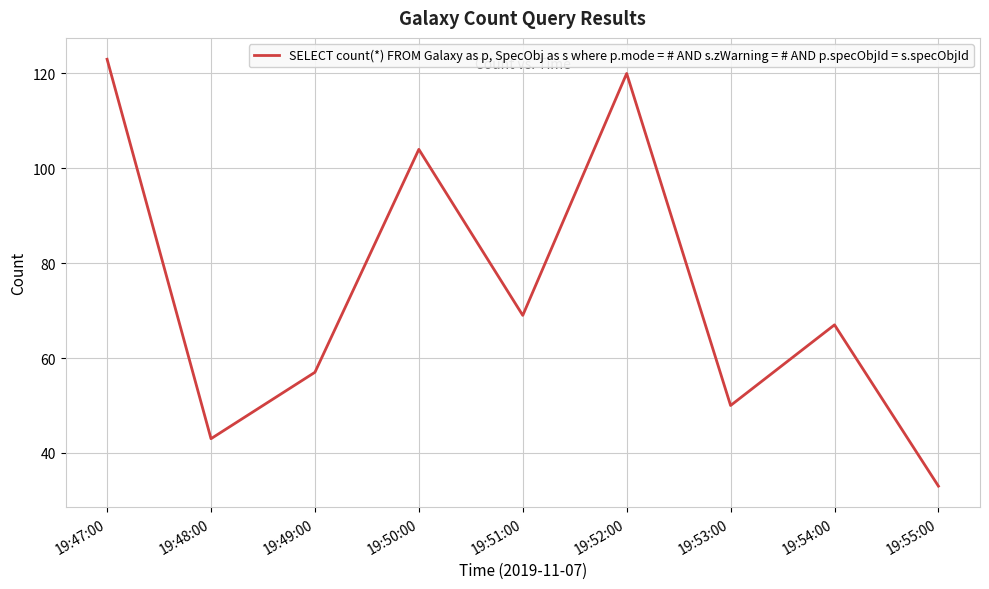

What is the difference between the values at 19:52:00 and 19:50:00?

16